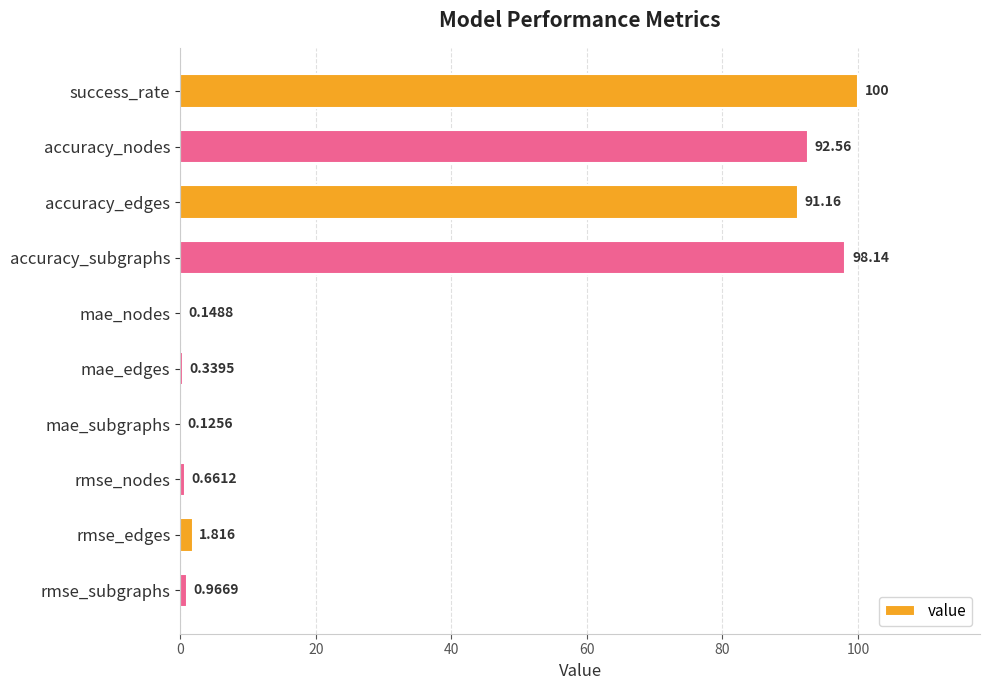

Which label corresponds to the largest value in the chart?

success_rate